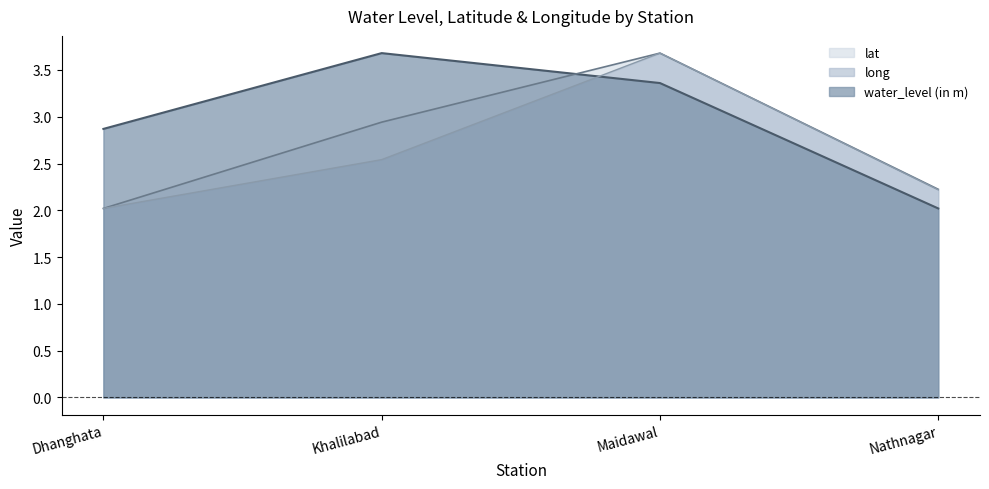

What is the minimum value for long?

2.0